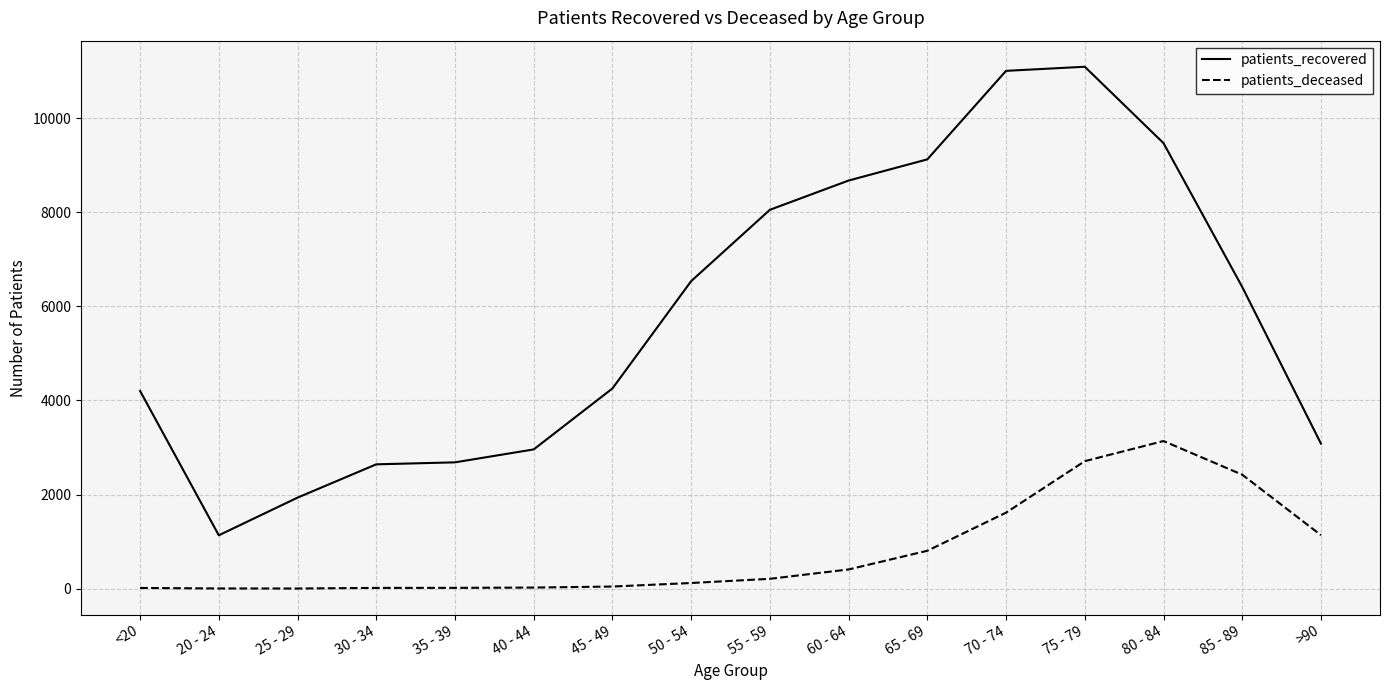

The patients_recovered series shows 1829 at 20 - 24. True or false?

False